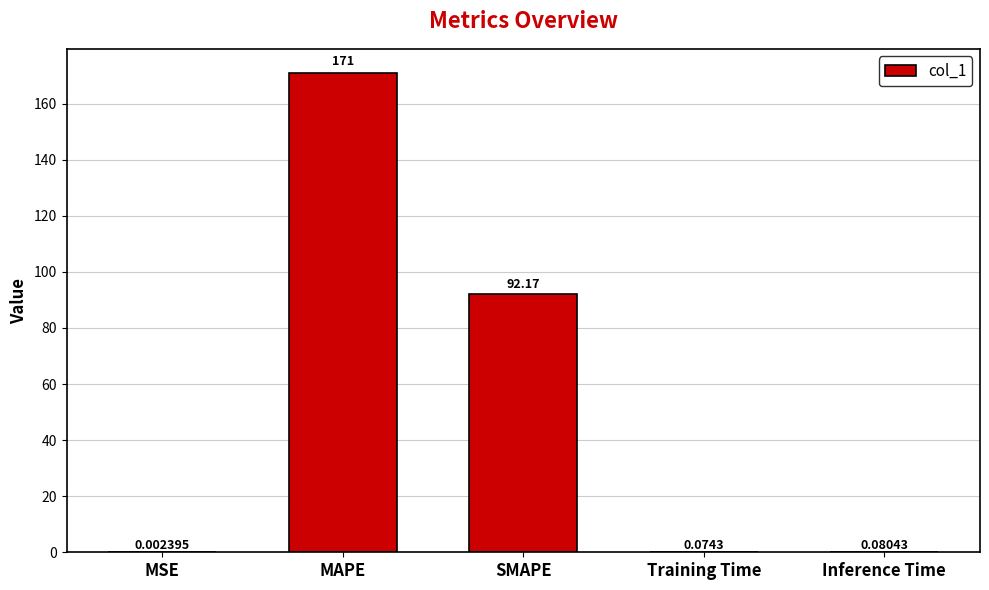

Where is the data nearest to the value 85?

SMAPE